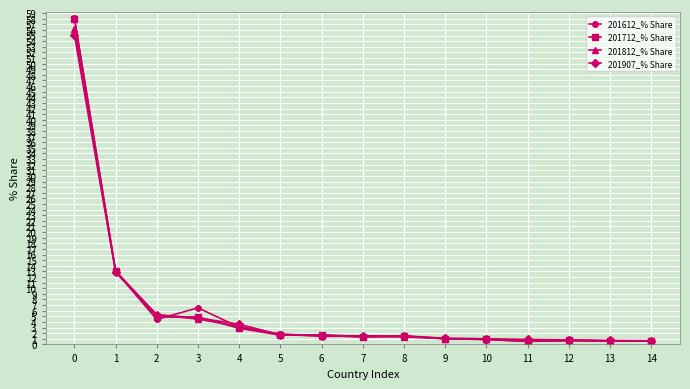

Where do 201712_% Share and 201812_% Share first cross each other?

0 and 1